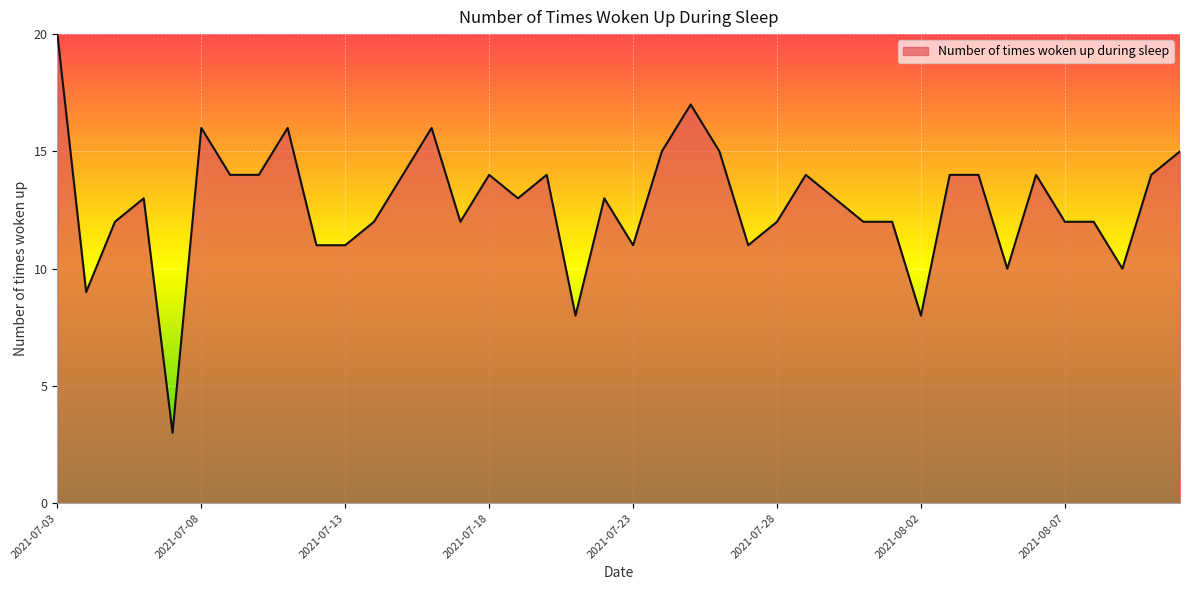

What is the minimum value shown in the chart?

3